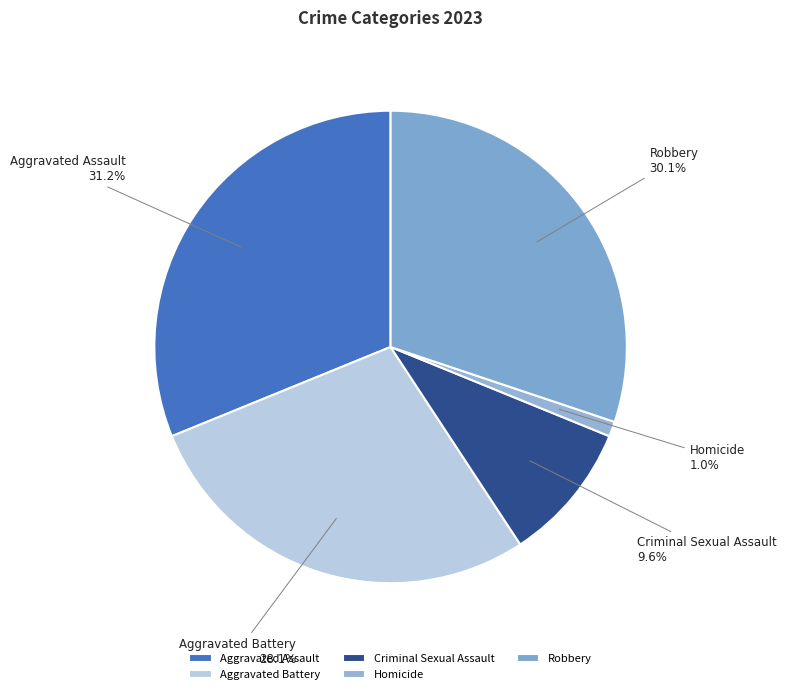

Count the number of slices in the pie.

5